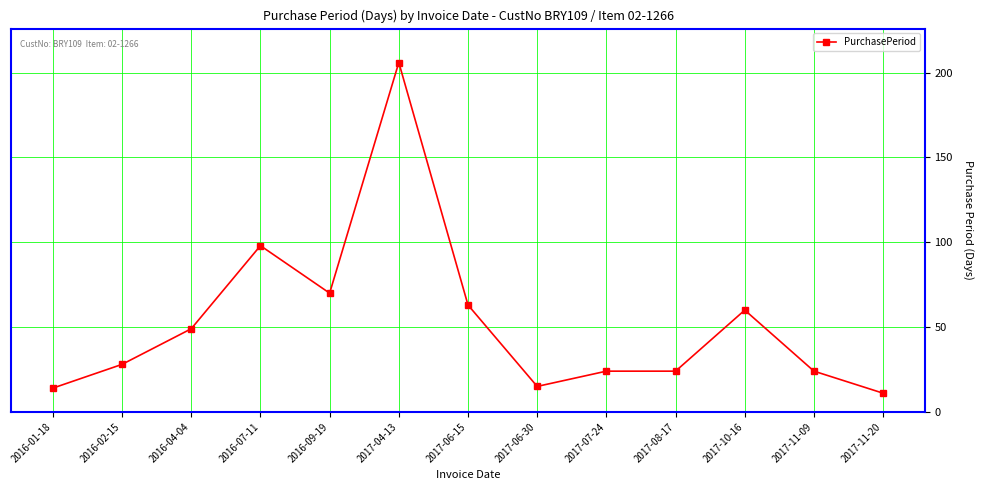

Where is the first local minimum?

2016-09-19